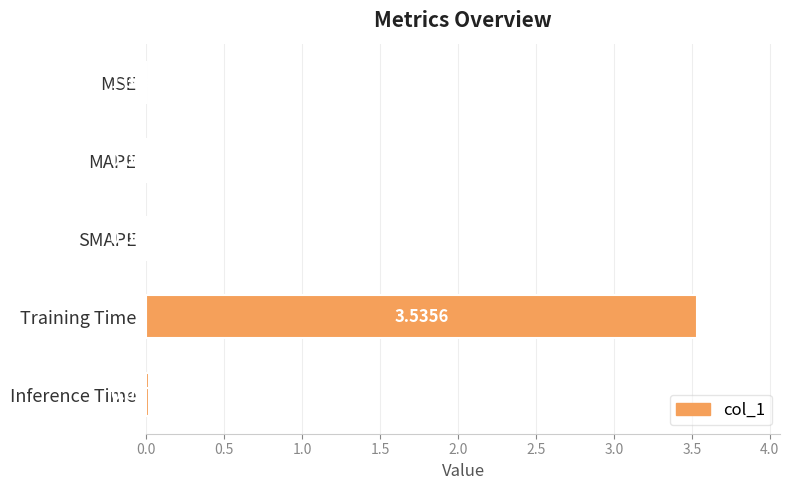

What is the sum of all values?

3.6